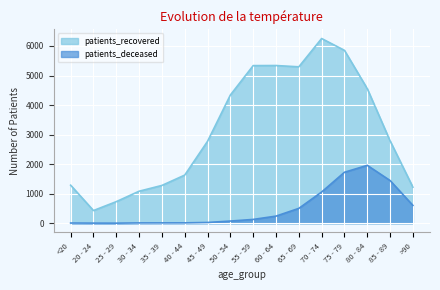

What is the difference between the second highest and minimum values in the patients_recovered series?

5423